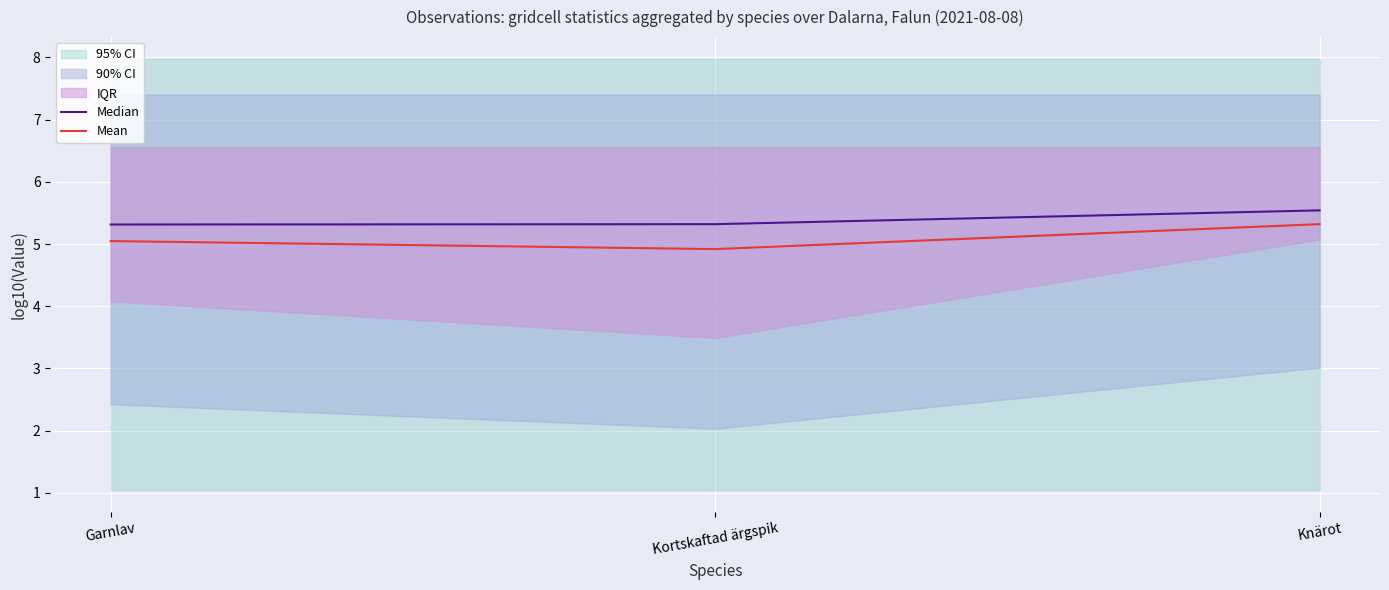

What is the label of the 3rd point from the right?

Garnlav